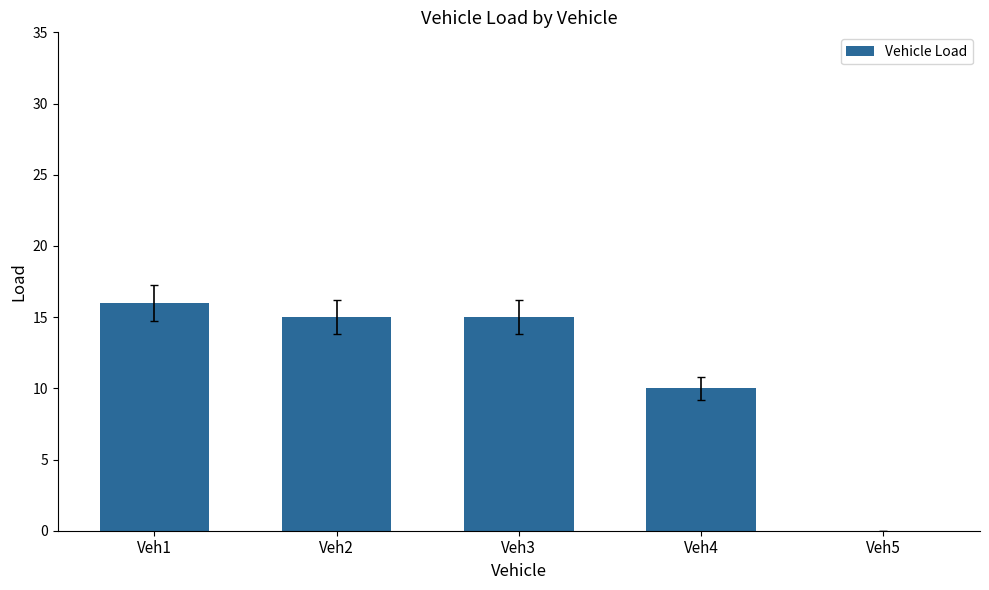

Which label corresponds to the largest value in the chart?

Veh1